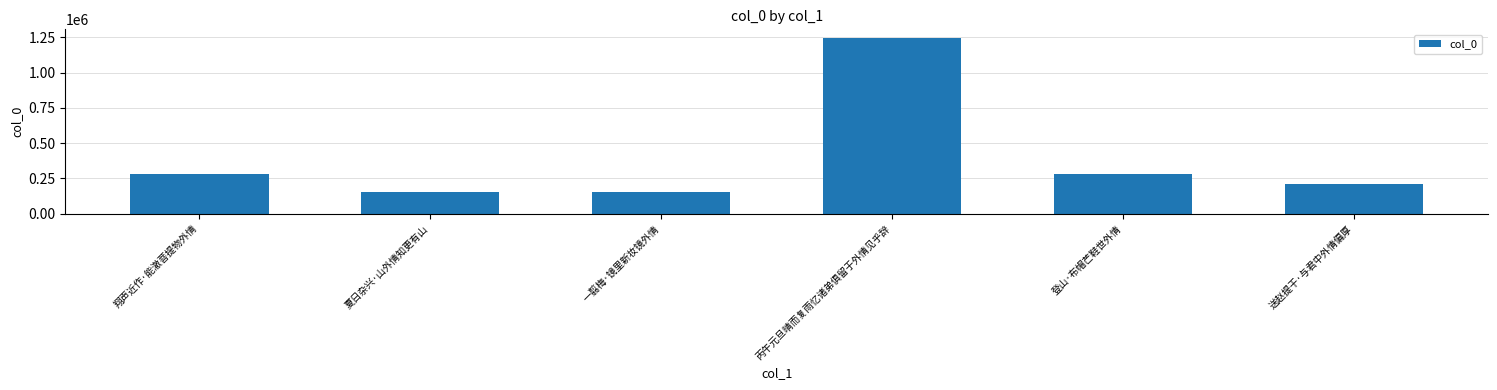

The chart shows a value of 92209 at 翔声近作·能澈菩提物外情. True or false?

False